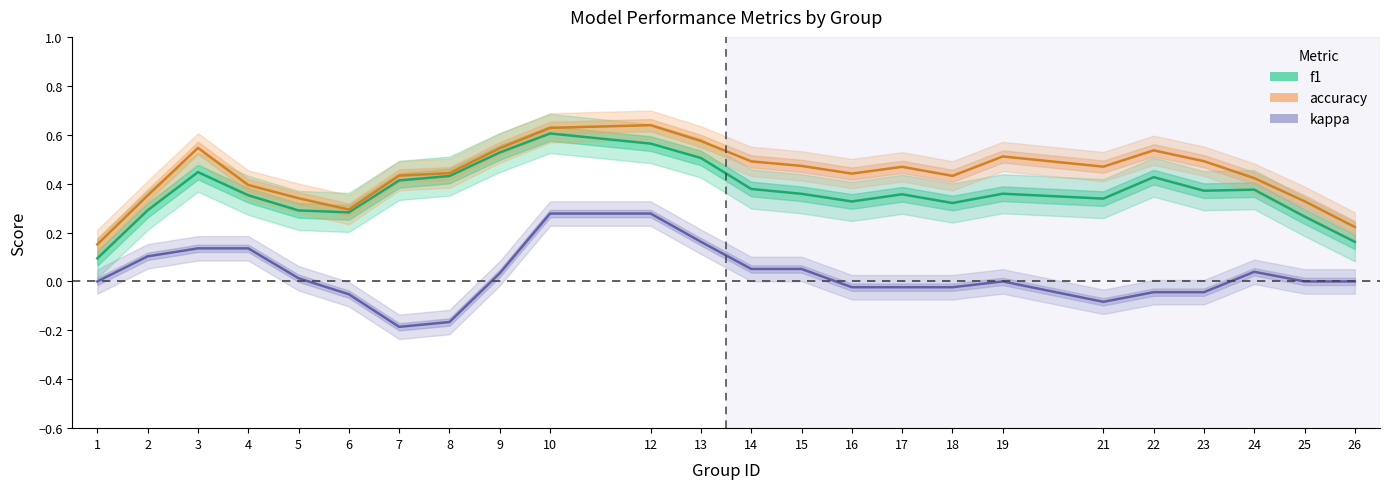

At which label does kappa first exceed 0?

2